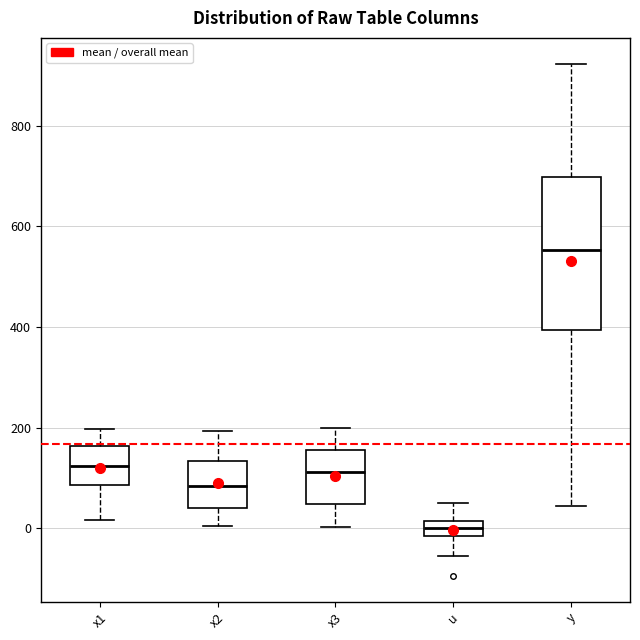

Reading left to right, read every box against the y-axis: the position of its median line, the range the box covers, and the ends of its whiskers. The values are not printed on the chart, so give them approximately, as read against the axis.

x1: median 120, box 80 to 160, whiskers 20 to 200
x2: median 80, box 40 to 140, whiskers 0 to 200
x3: median 120, box 40 to 160, whiskers 0 to 200
u: median 0, box -20 to 20, whiskers -60 to 60
y: median 560, box 400 to 700, whiskers 40 to 920